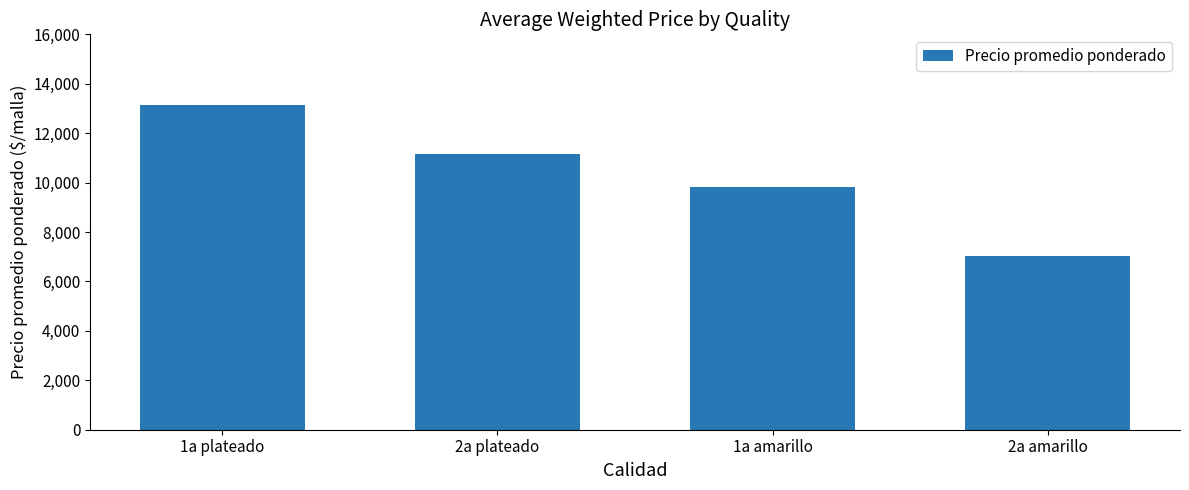

Reading left to right, extract all data points from this chart.

13154	11142	9838	7049